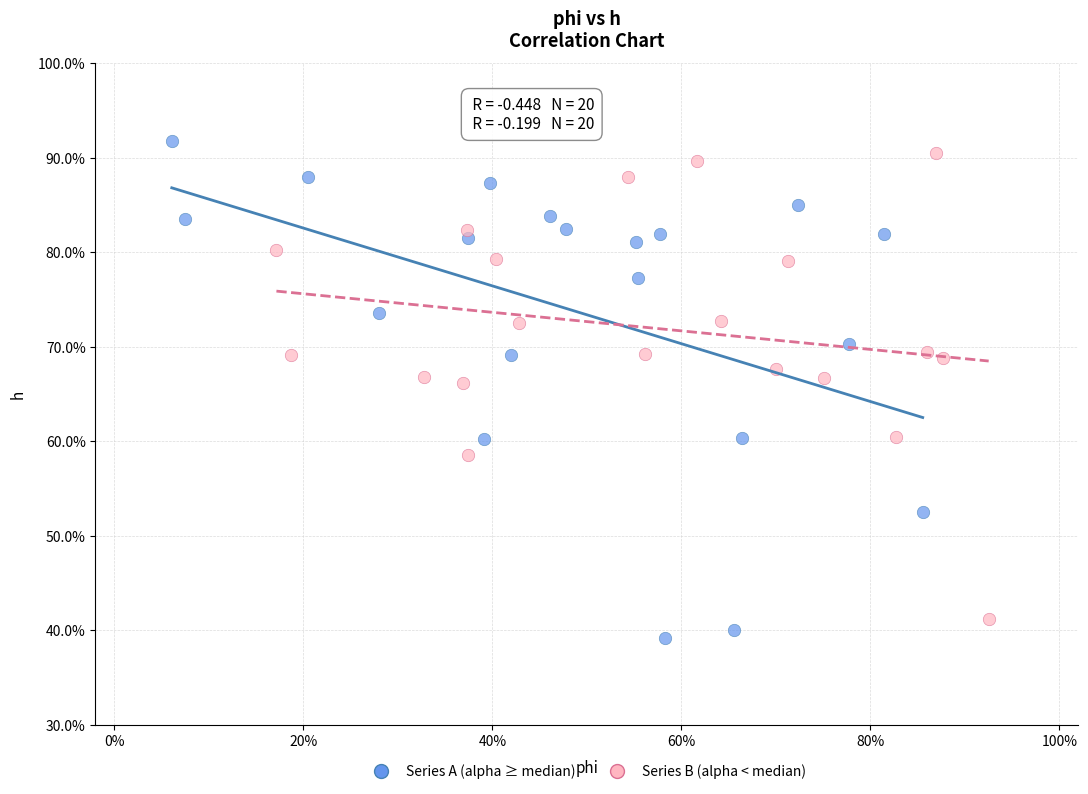

Which series contains the highest Y value?

Series A (alpha ≥ median)